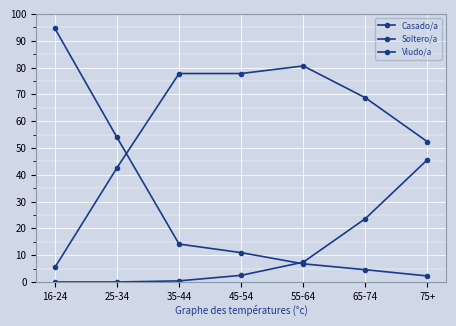

How many values in the Viudo/a series are below 2?

3